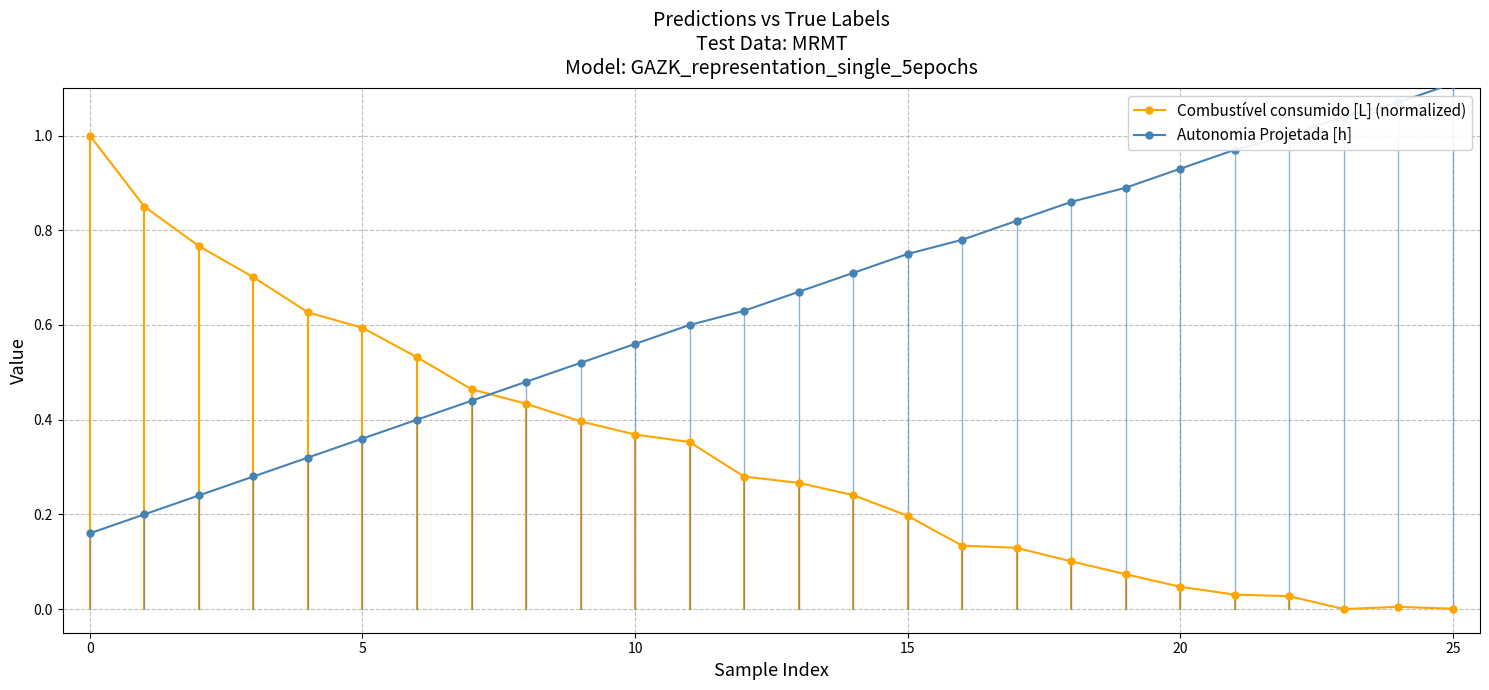

What are all the series names shown in the legend?

Combustível consumido [L] (normalized), Autonomia Projetada [h]